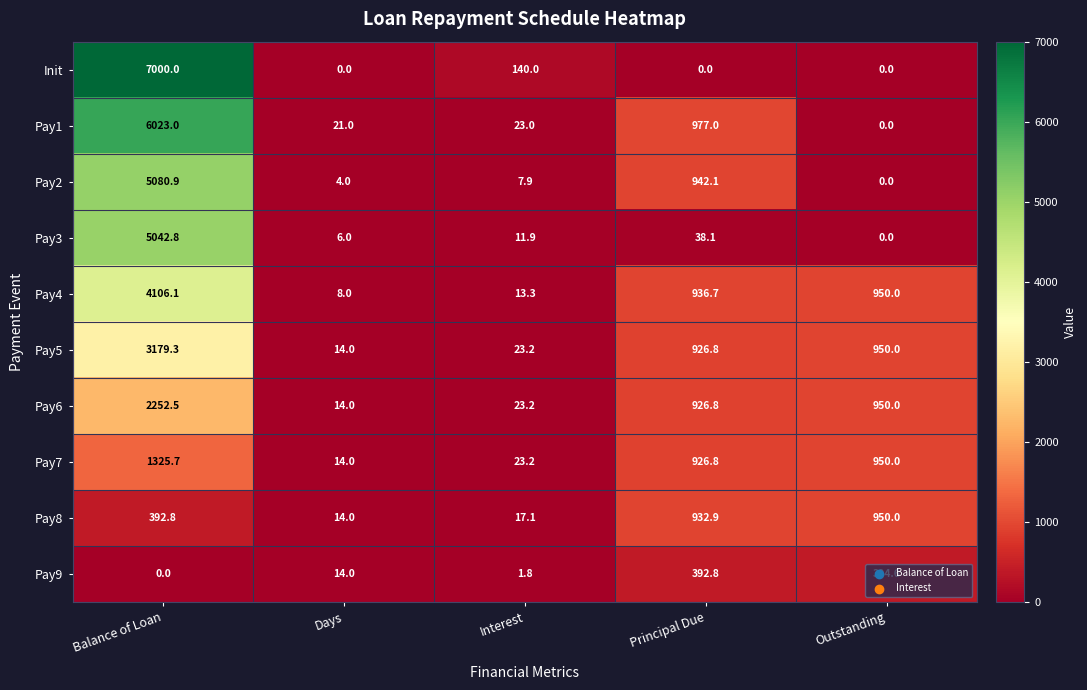

What is the difference between the Pay8 values at Outstanding and Principal Due?

17.1